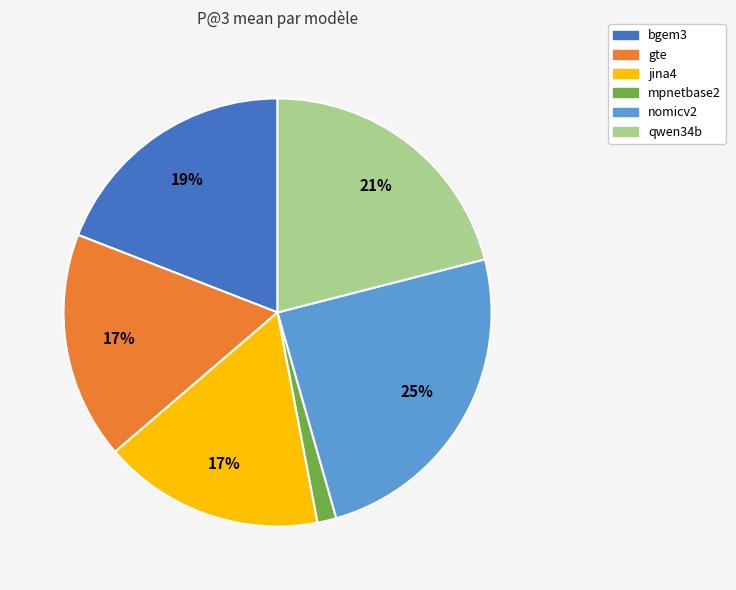

How many slices are in this pie chart?

6